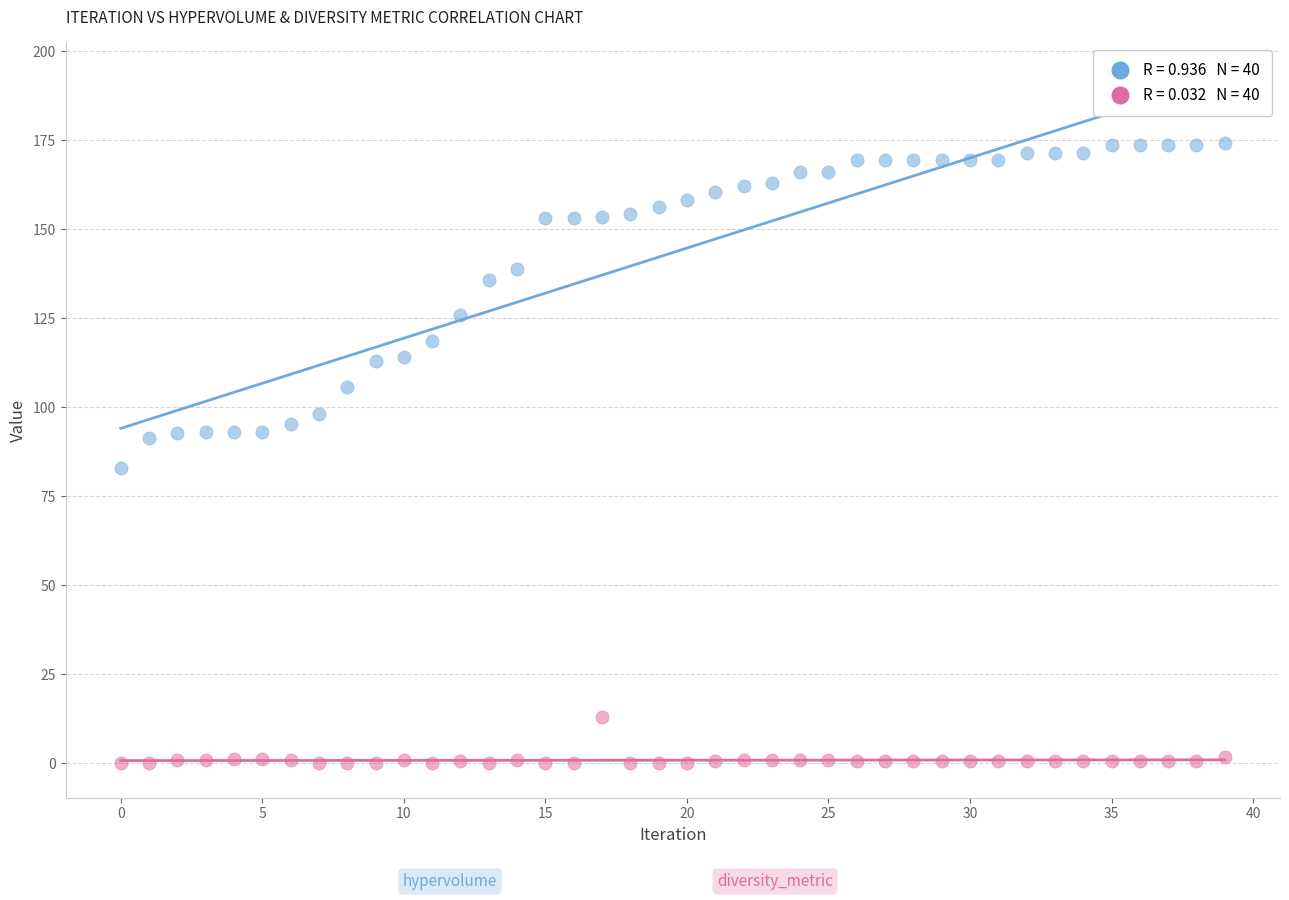

Across all data points, what is the range of Y values (max minus min)?

174.3